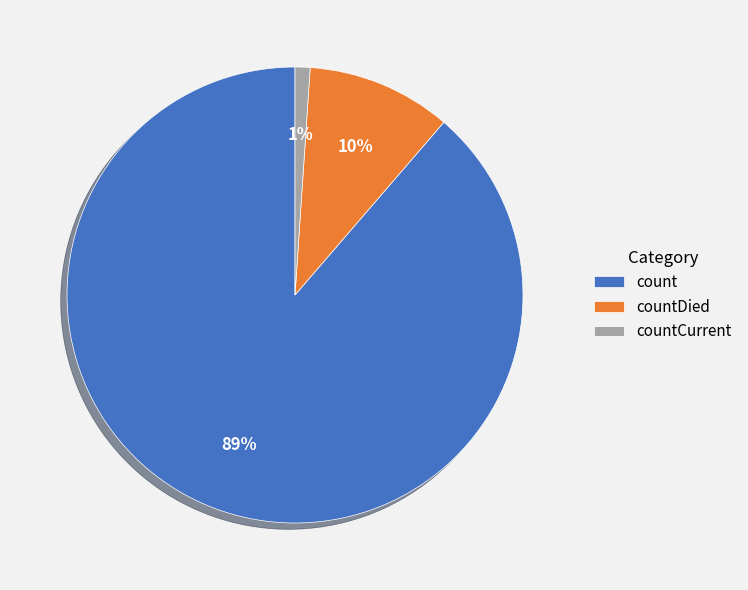

How many slices are in this pie chart?

3